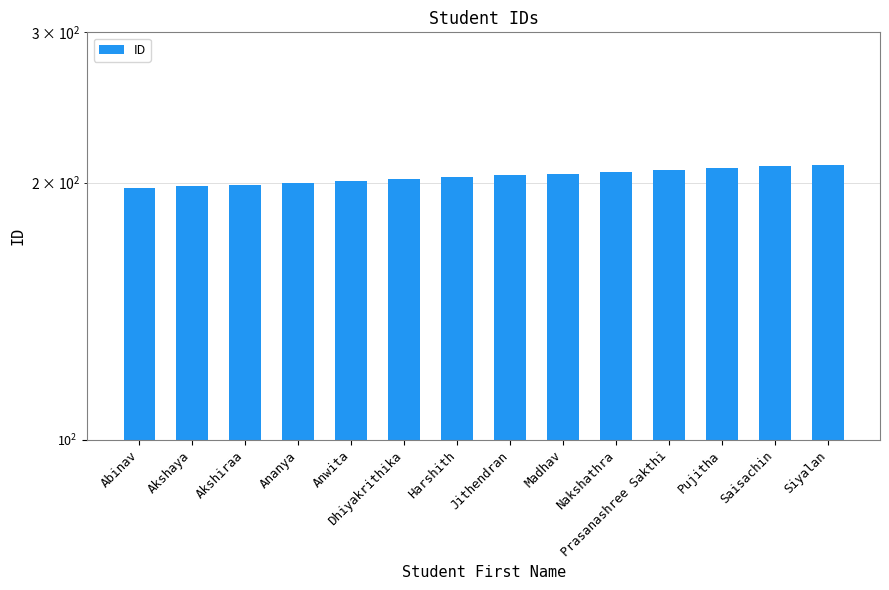

The chart shows a value of 61 at Prasanashree Sakthi. True or false?

False